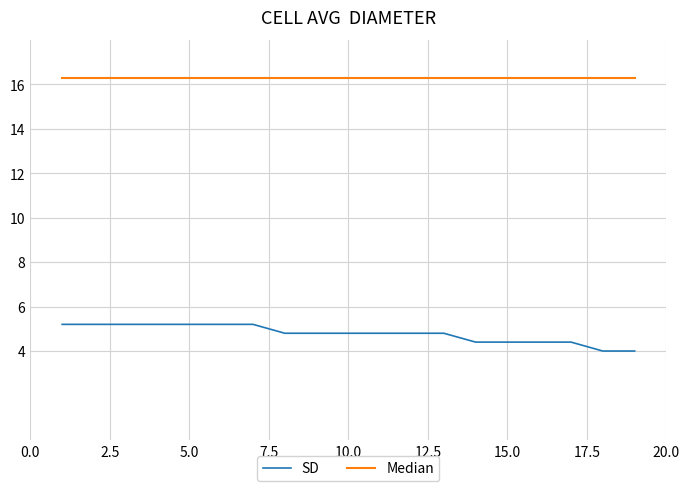

How many lines are shown in the chart?

2